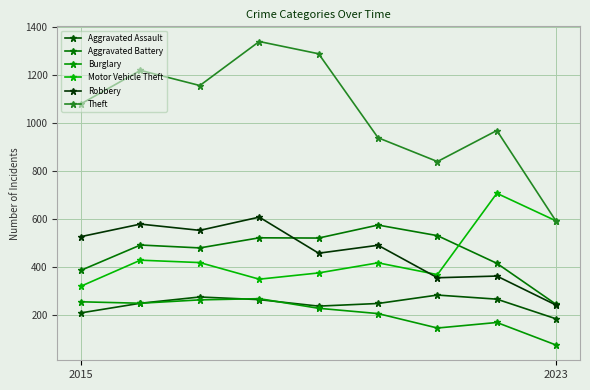

Which series has the widest spread of values?

Theft